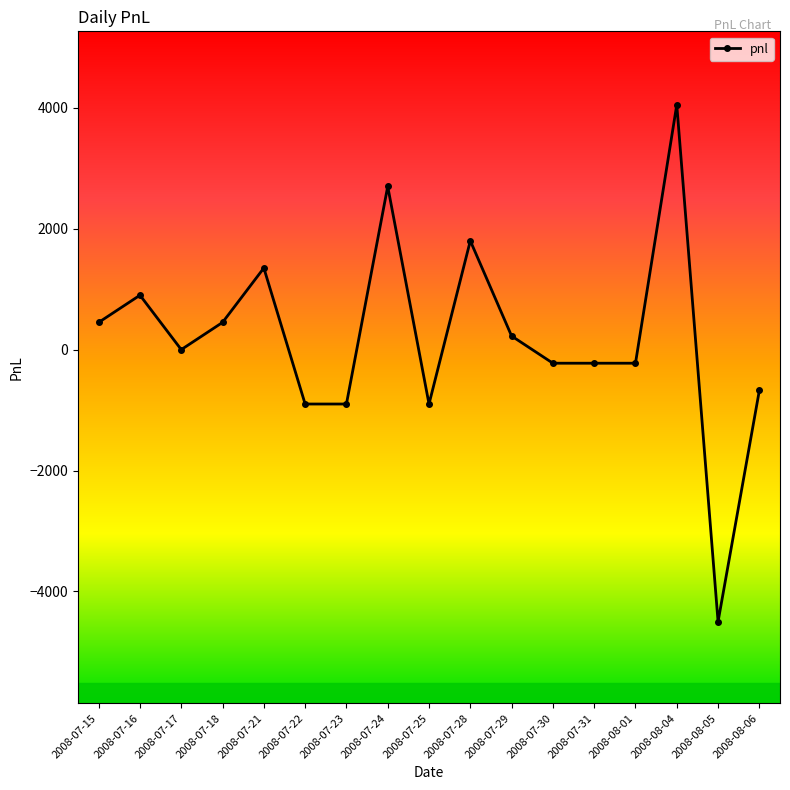

Where is the first local maximum?

2008-07-16